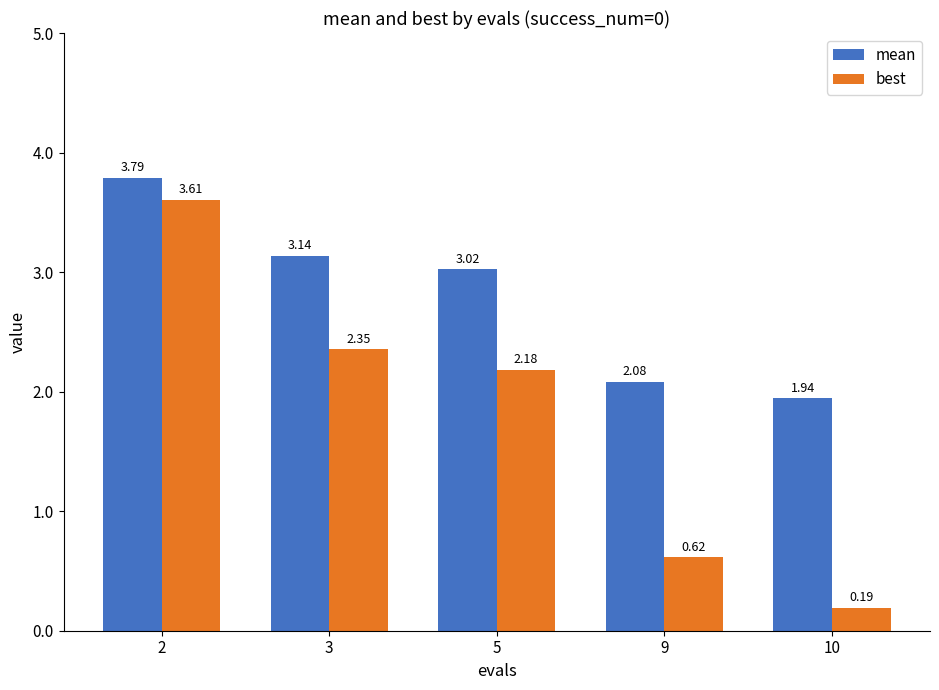

At how many categories does at least one series exceed 3?

3